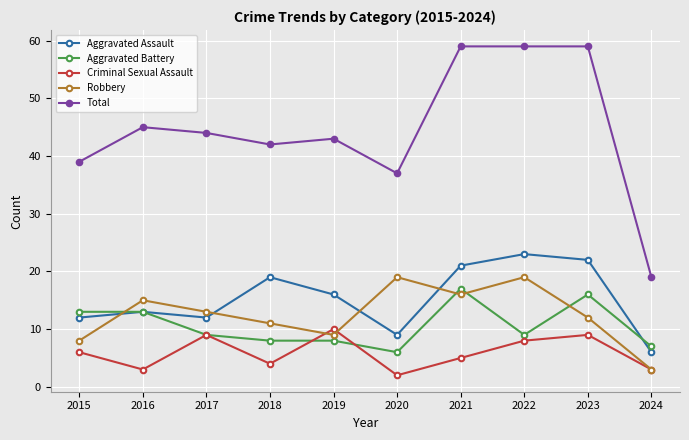

Between 2020 and 2021, which series saw the biggest shift?

Total